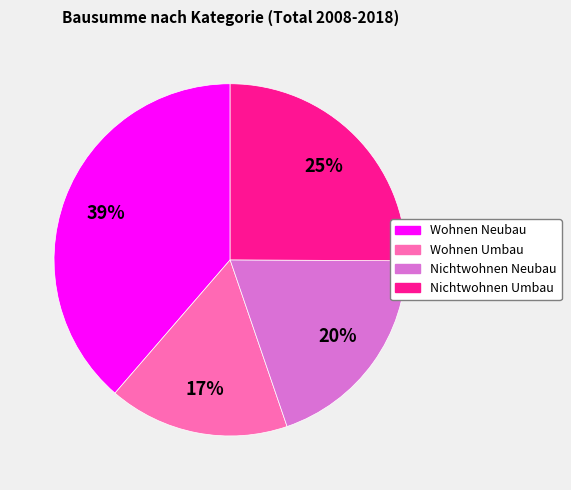

To the nearest percent, what is the difference between the largest and smallest slice percentages?

22%